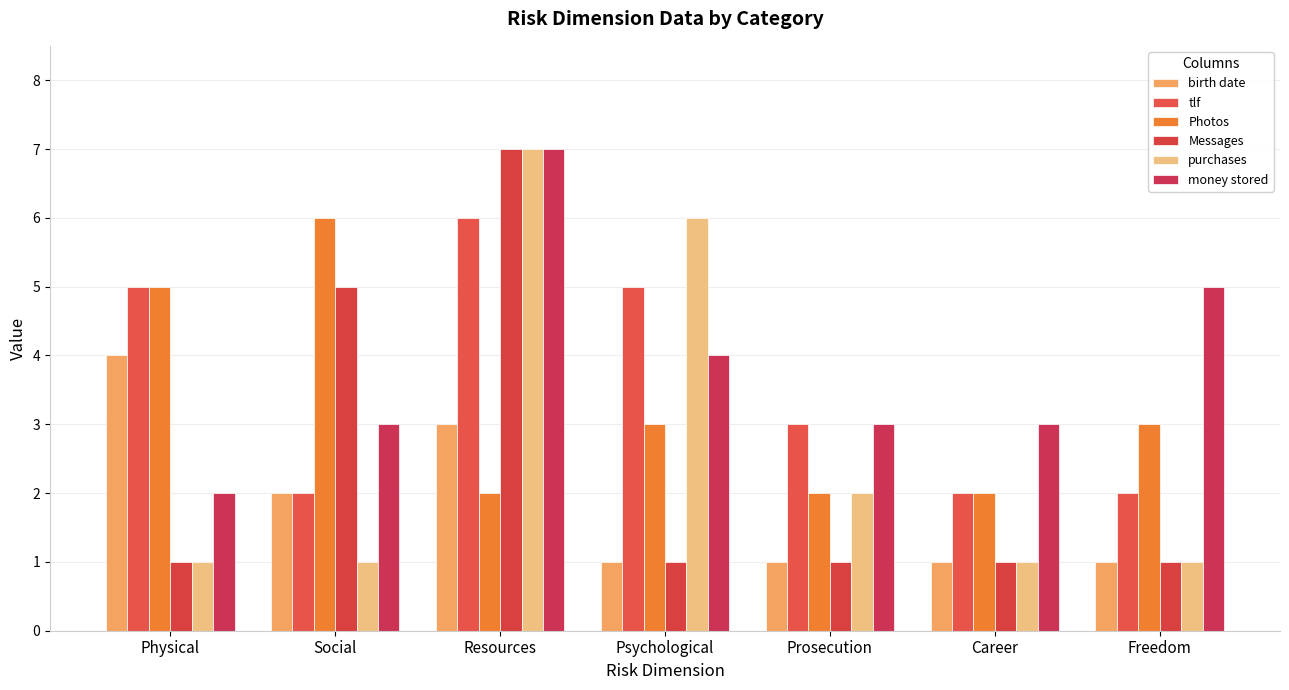

How many bars are there in each group?

6